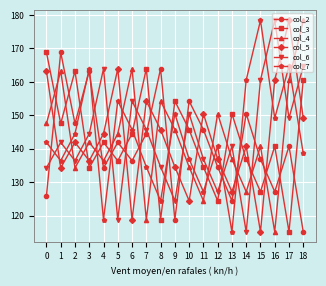

Read the col_6 value at 16.

178.4